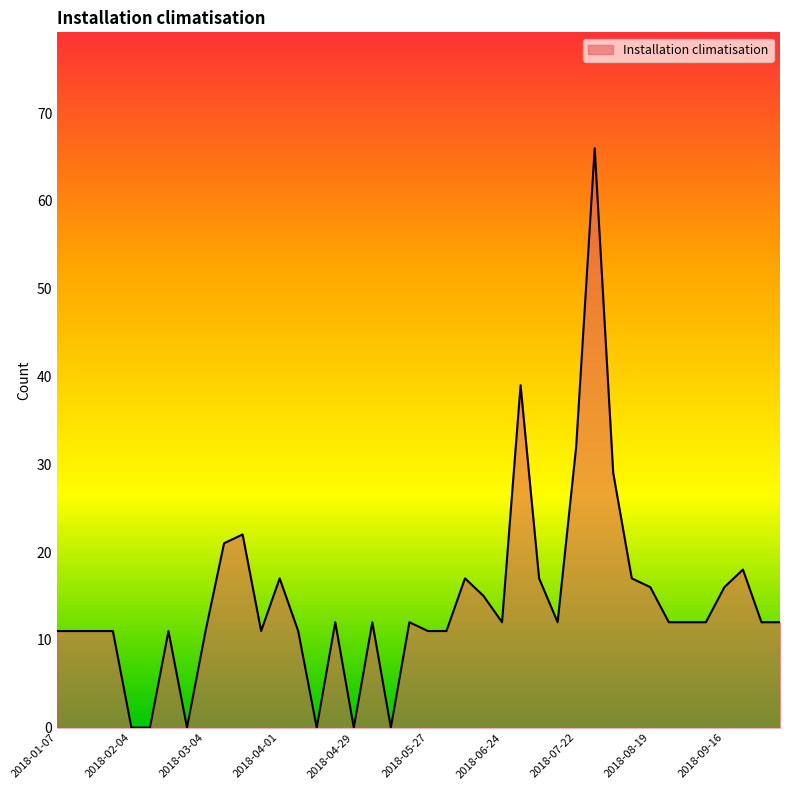

What is the greatest value displayed?

66